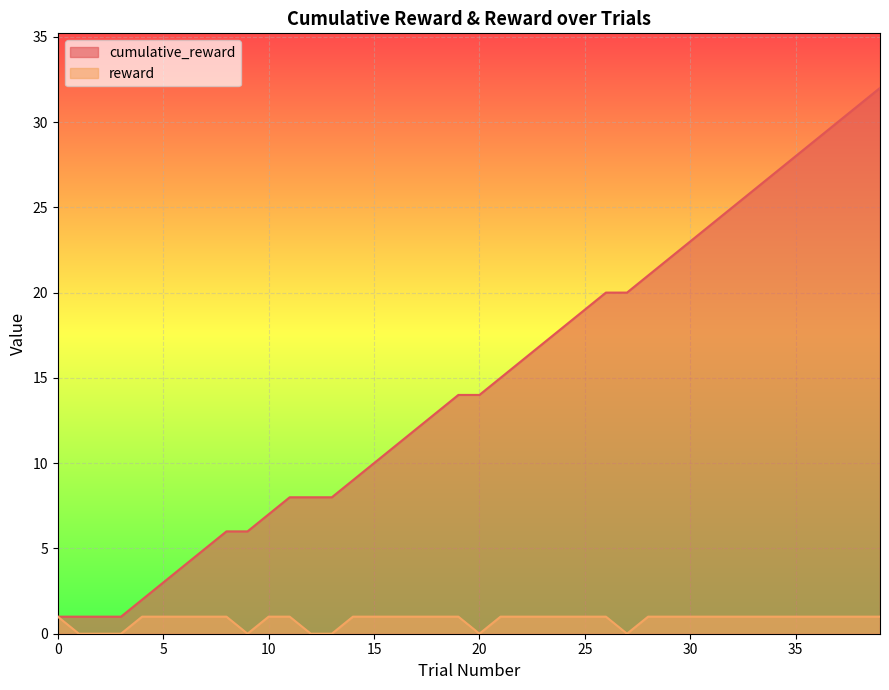

True or false: cumulative_reward has a value of 5 at 26.

False